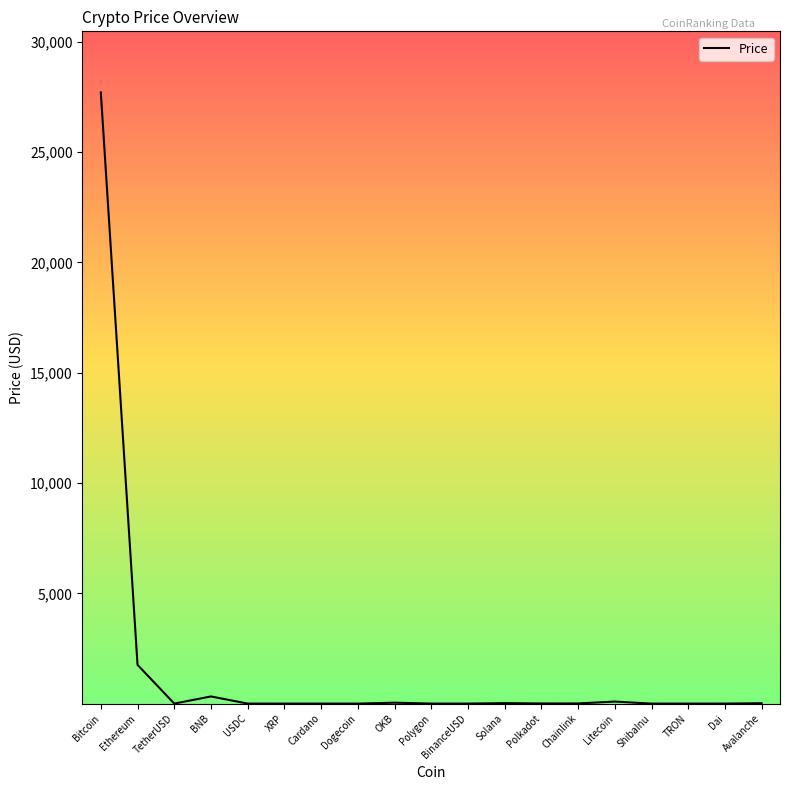

What is the difference between the maximum and minimum values?

27705.7